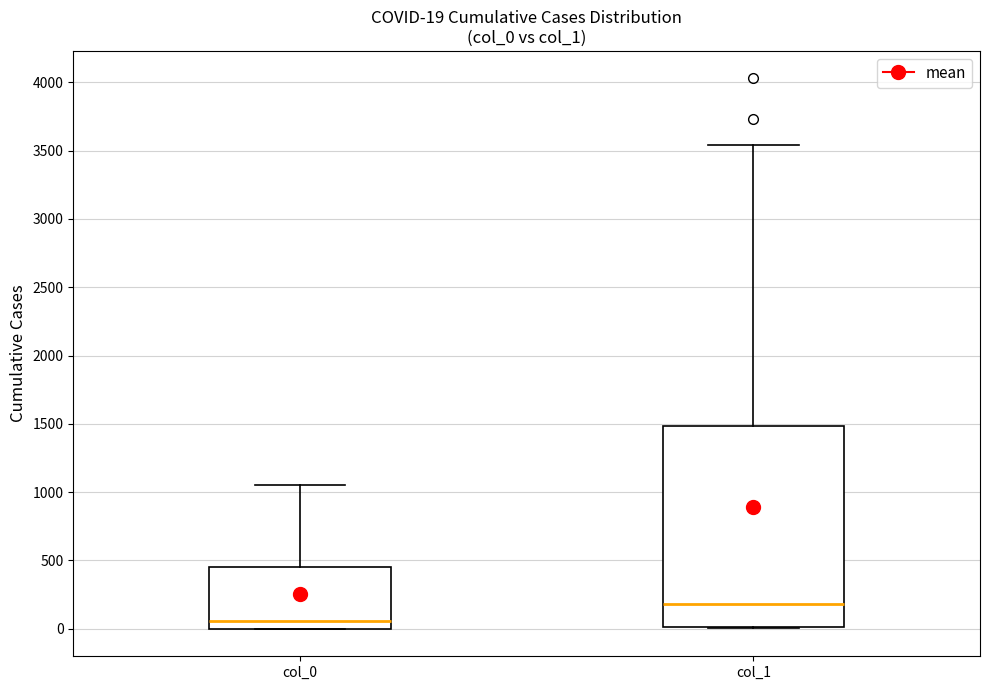

Which box is the tallest, from its lower edge to its upper edge?

col_1